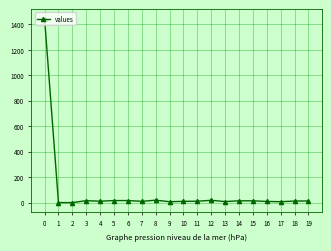

What is the average value?

83